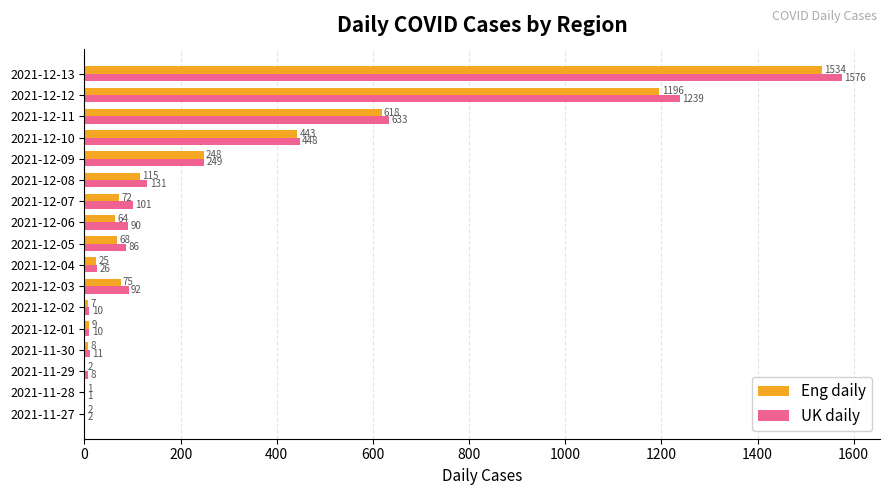

Is the value of Eng daily at 2021-12-10 greater than the value of UK daily at 2021-12-03?

Yes